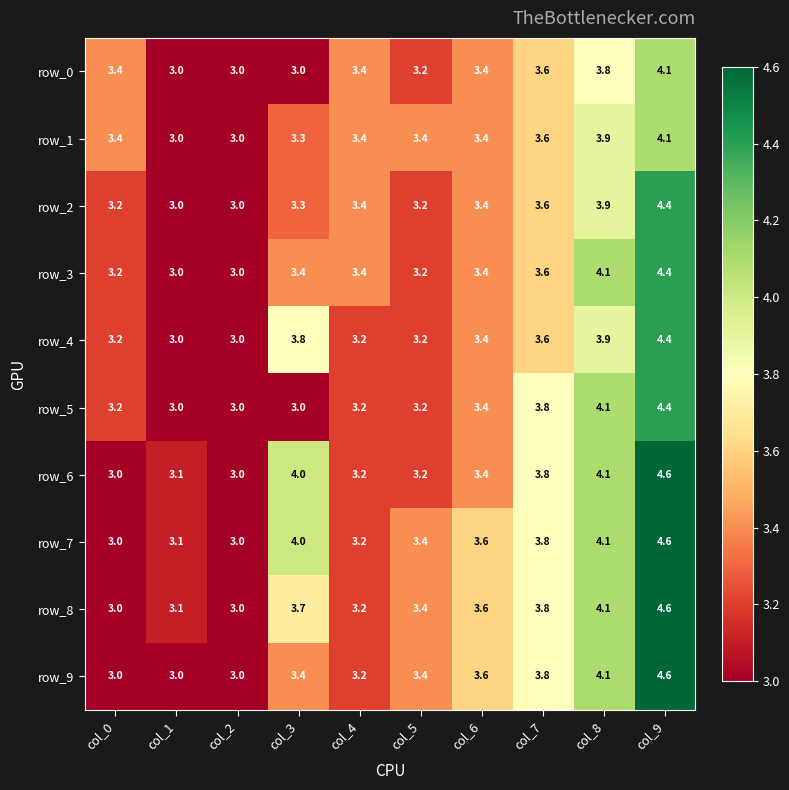

How many values in the row_2 series exceed 3?

8